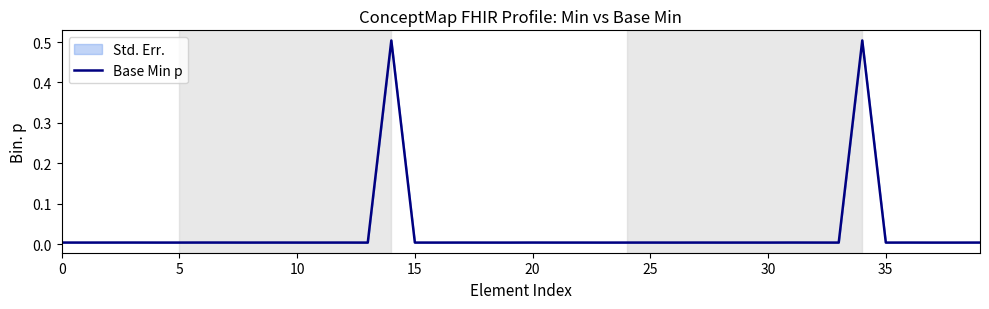

What is the maximum value shown in the chart?

0.5